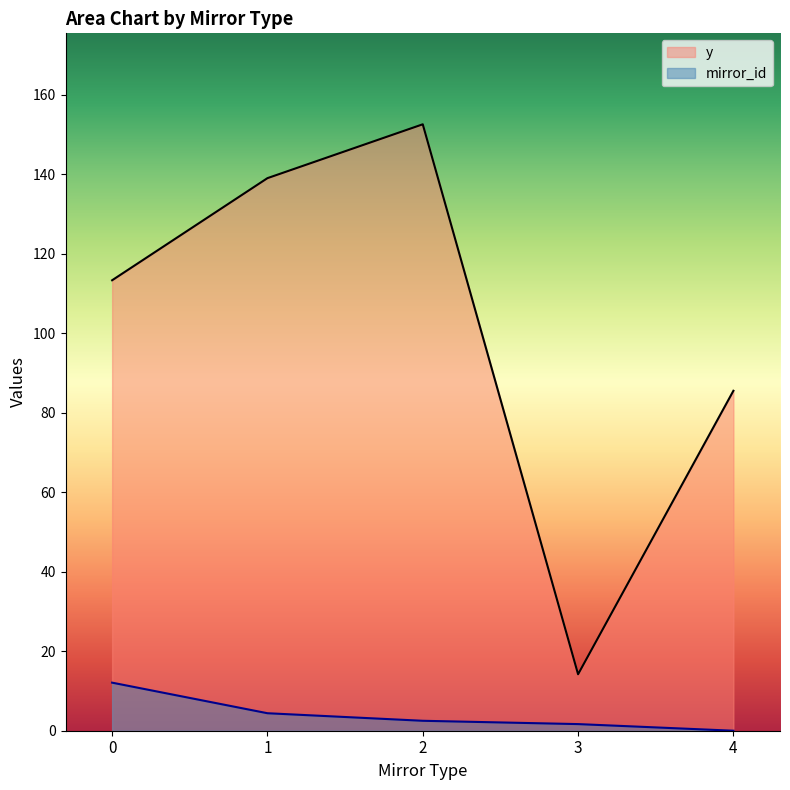

Is the value of mirror_id at 2 greater than the value of y at 2?

No